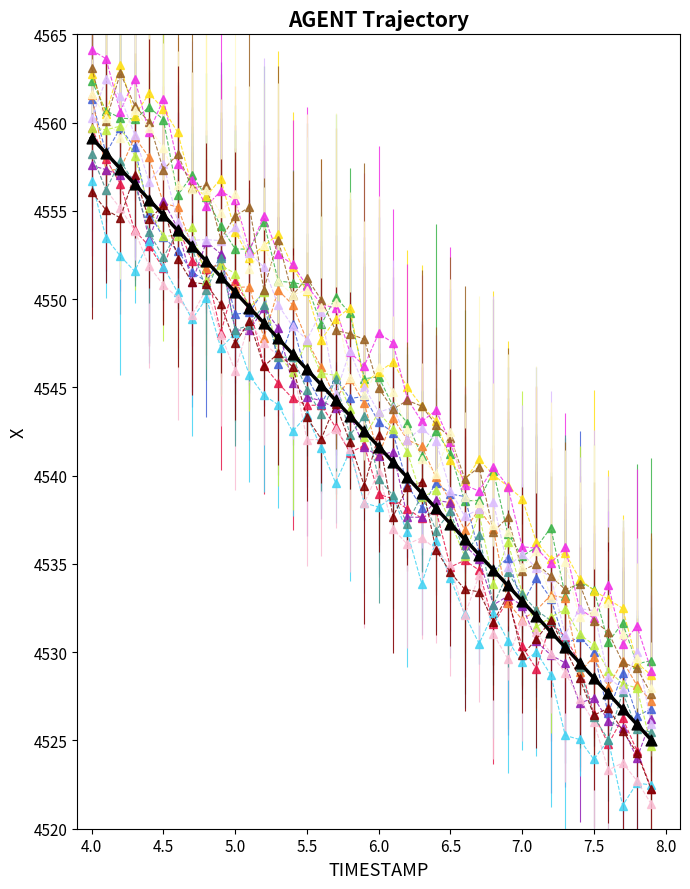

What is the smallest value displayed?

4521.3